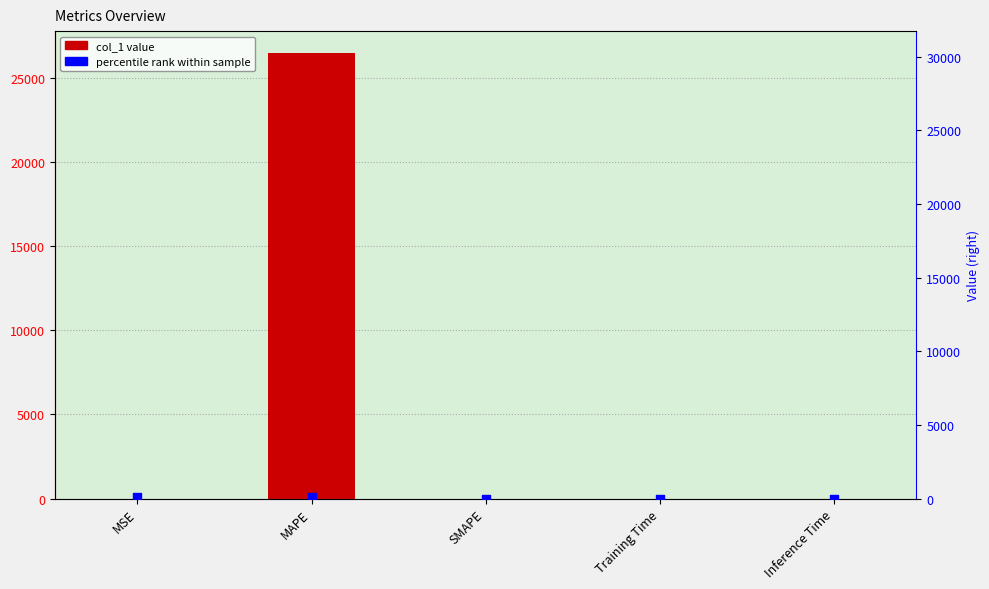

What is the total value across all series at MAPE?

26523.6